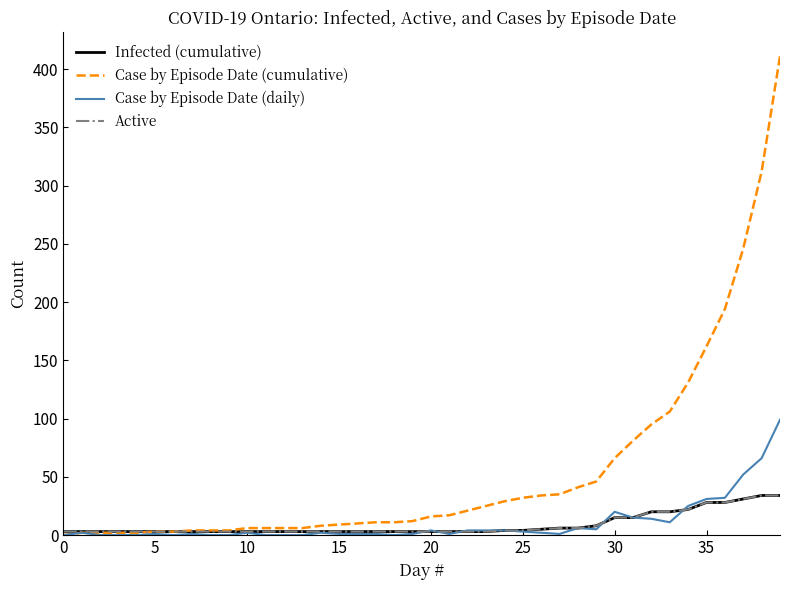

Does the chart display data point markers on the line(s)?

No